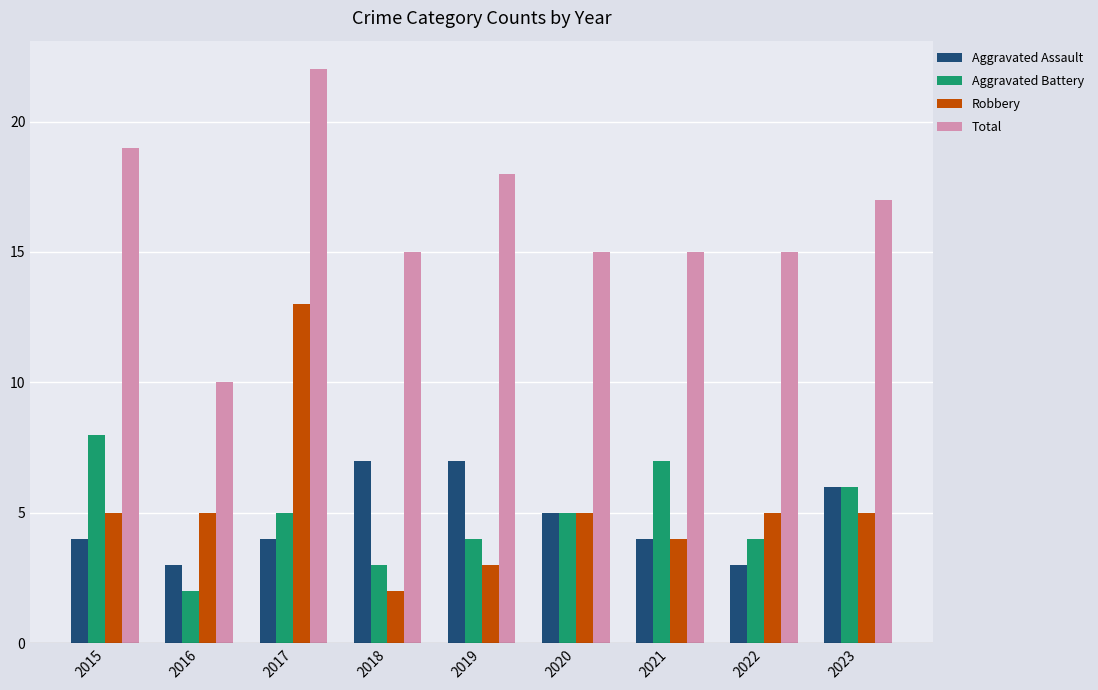

Which series changed the most between 2017 and 2018?

Robbery